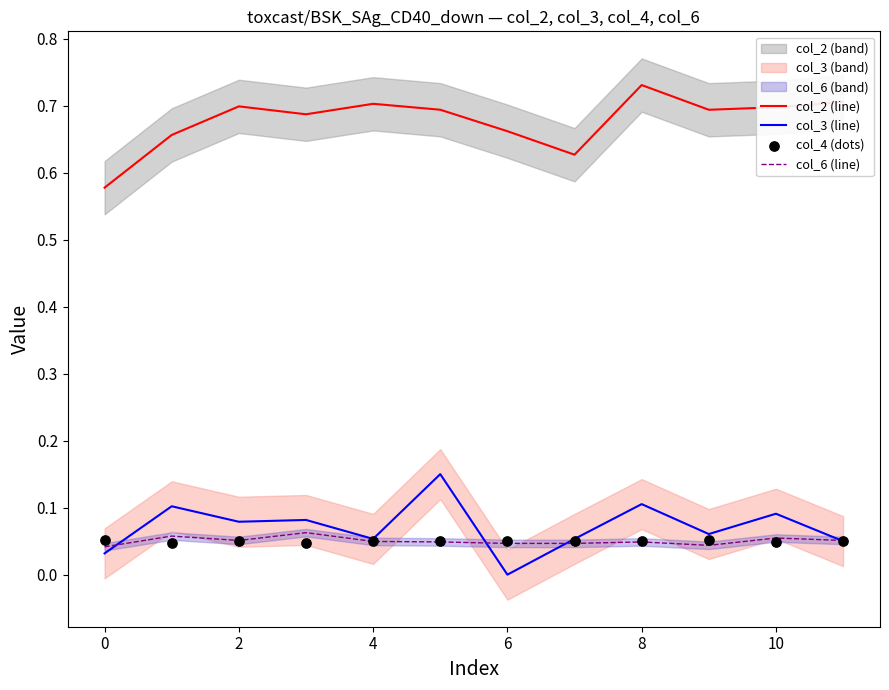

At how many categories does at least one series exceed 0?

12